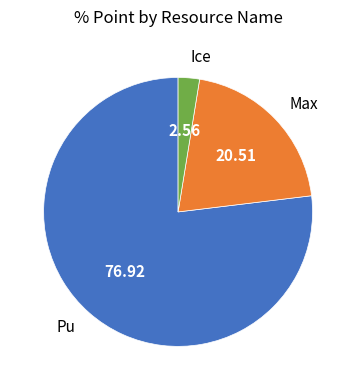

Is there a majority slice in this chart?

Yes